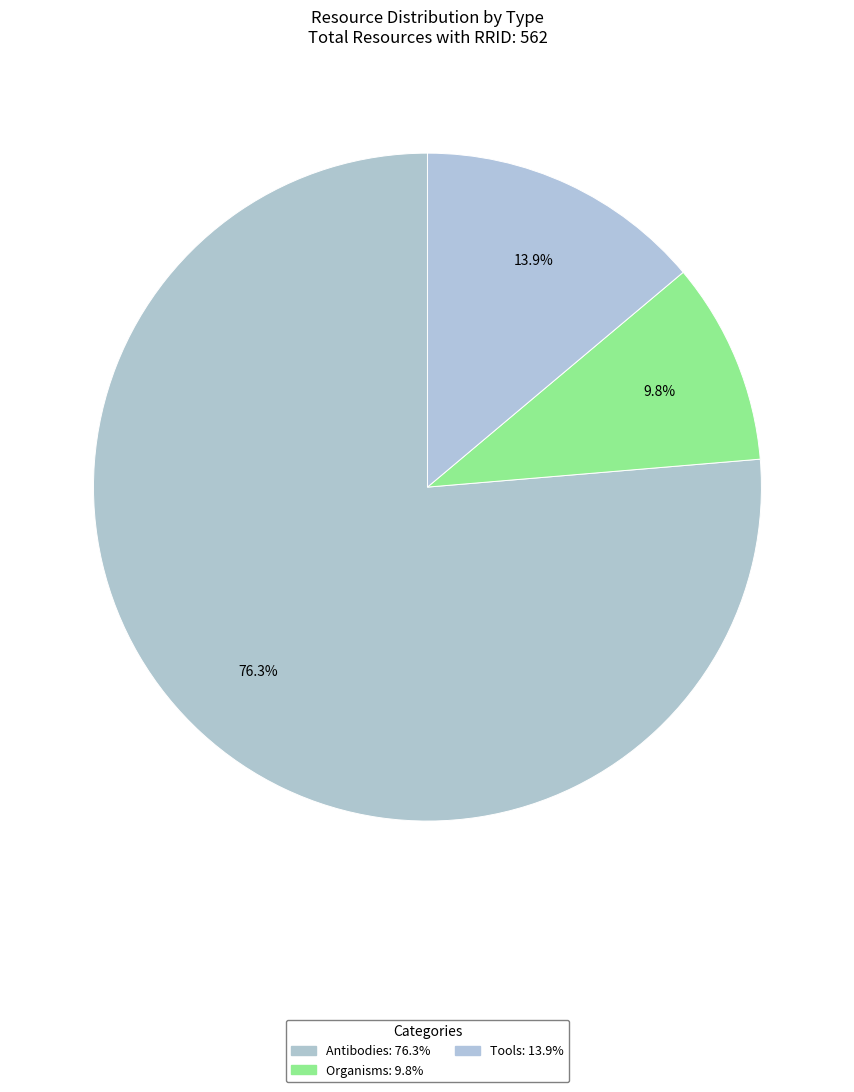

How many slices are in this pie chart?

3